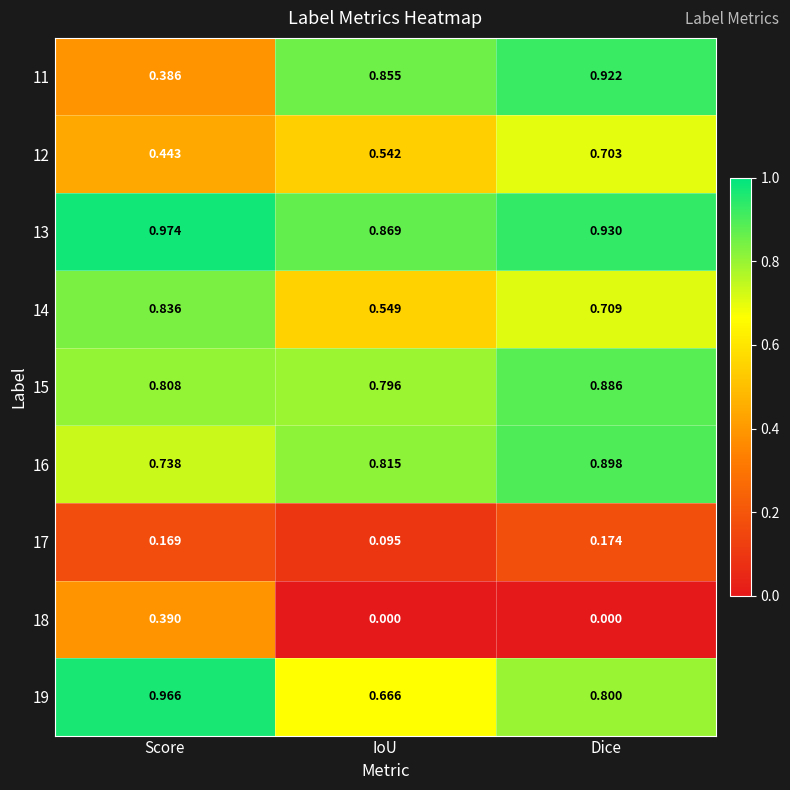

Is the value of 11 at IoU greater than the value of 19 at Dice?

Yes